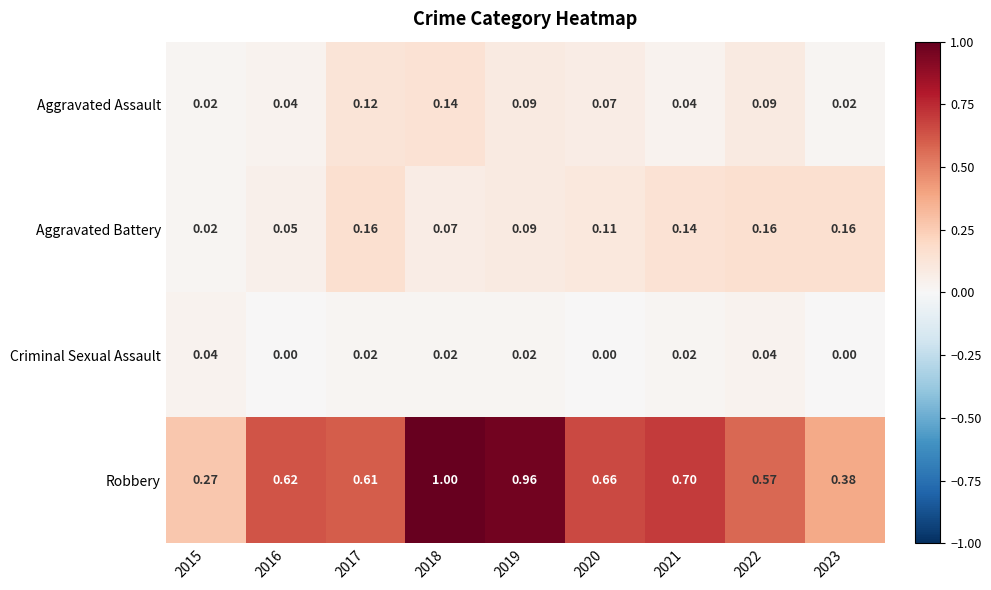

Is the value of Aggravated Assault at 2021 greater than the value of Aggravated Battery at 2016?

No